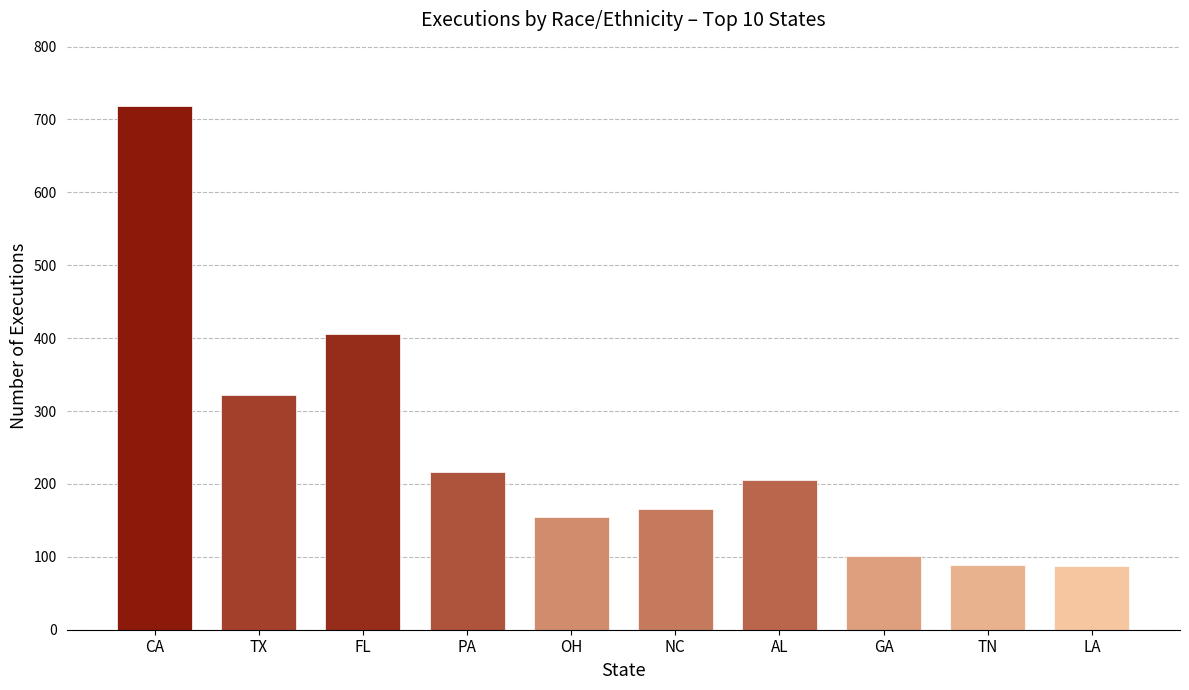

How many data points does each series have?

10